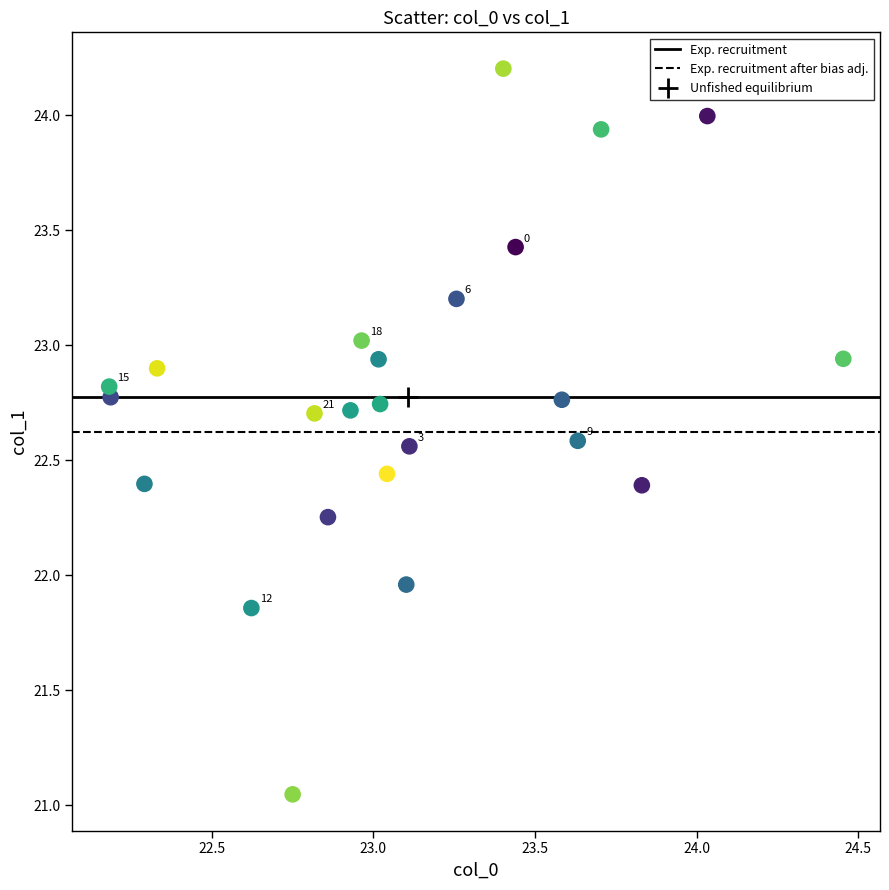

What is the range of Y values (max minus min)?

3.2